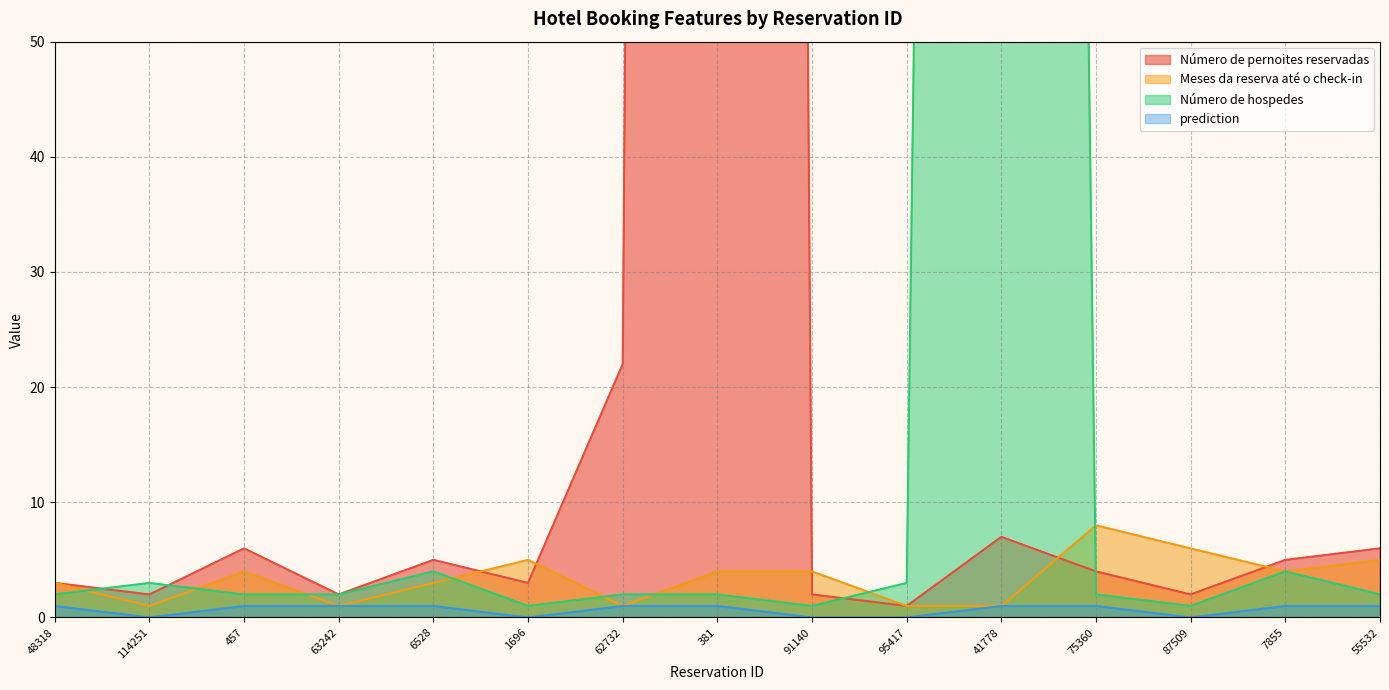

How many data points in Meses da reserva até o check-in are less than 4?

7